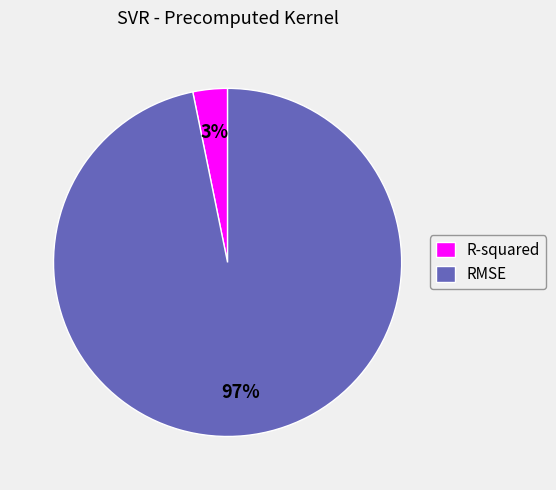

How many segments does this pie chart have?

2